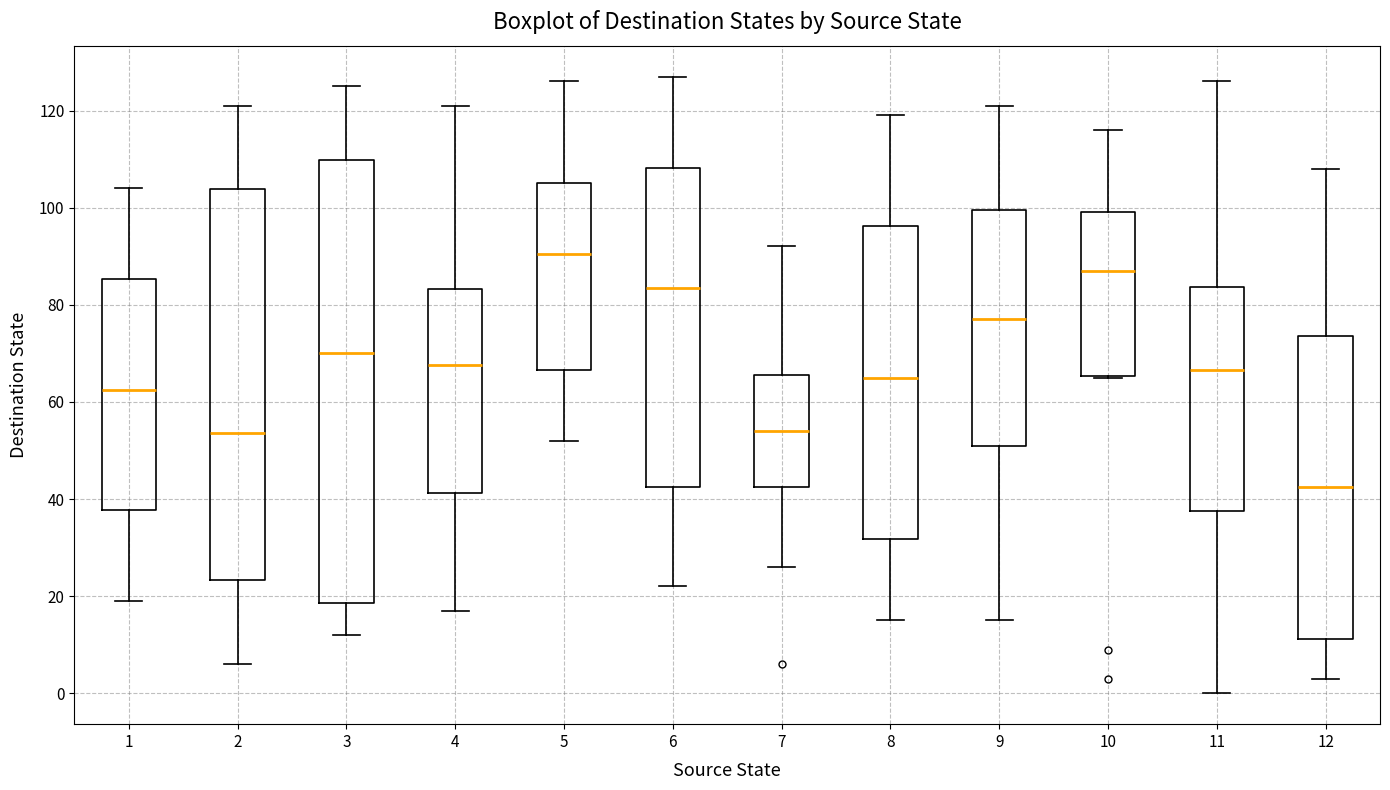

Which box is the tallest, from its lower edge to its upper edge?

3